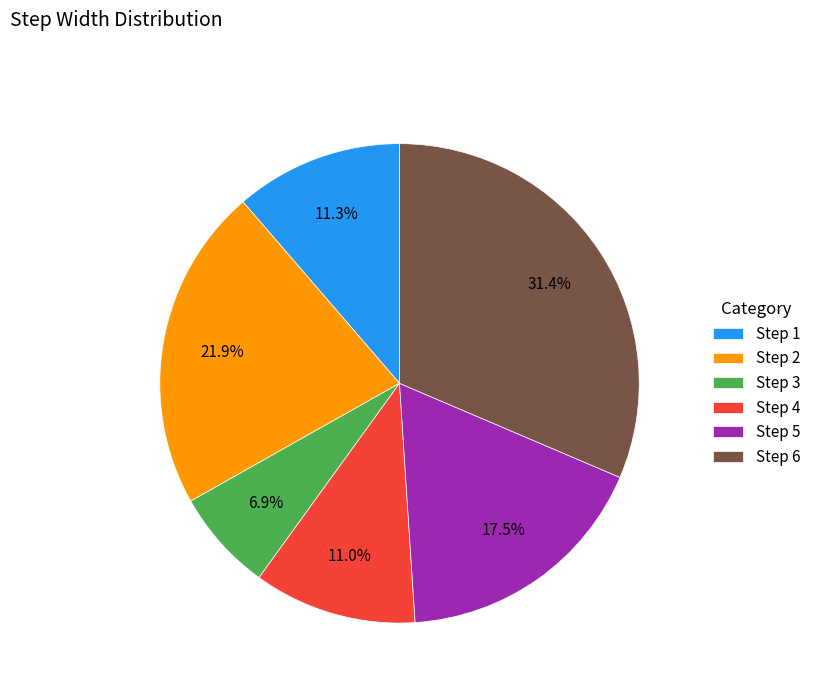

Is Step 6 the majority of the pie?

No